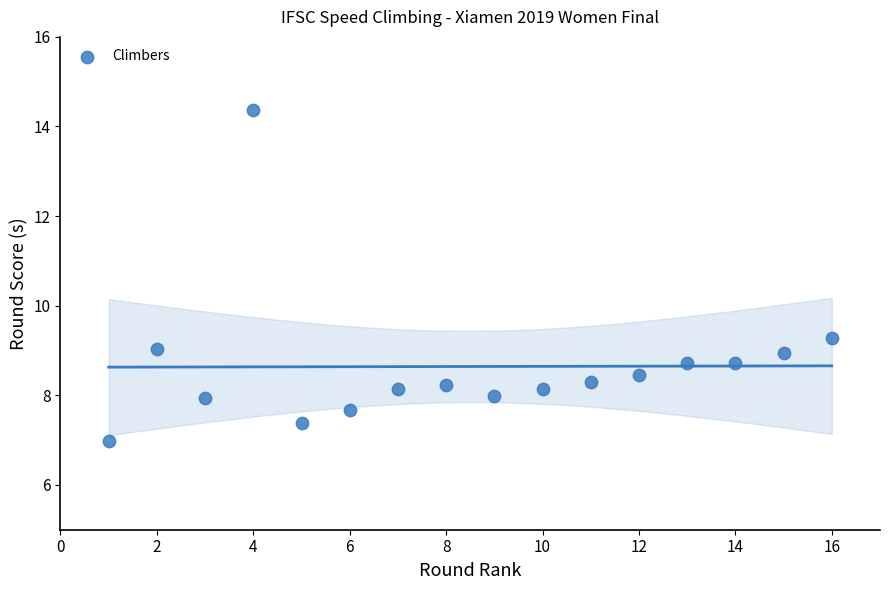

What Y value in the scatter plot is closest to 10?

9.3